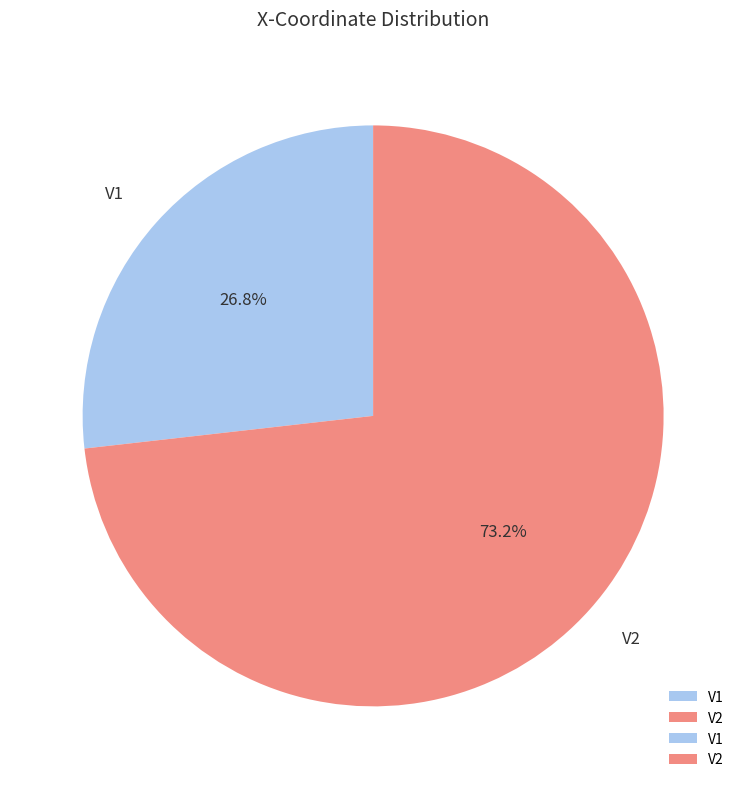

Which category has the biggest portion of the pie?

V2